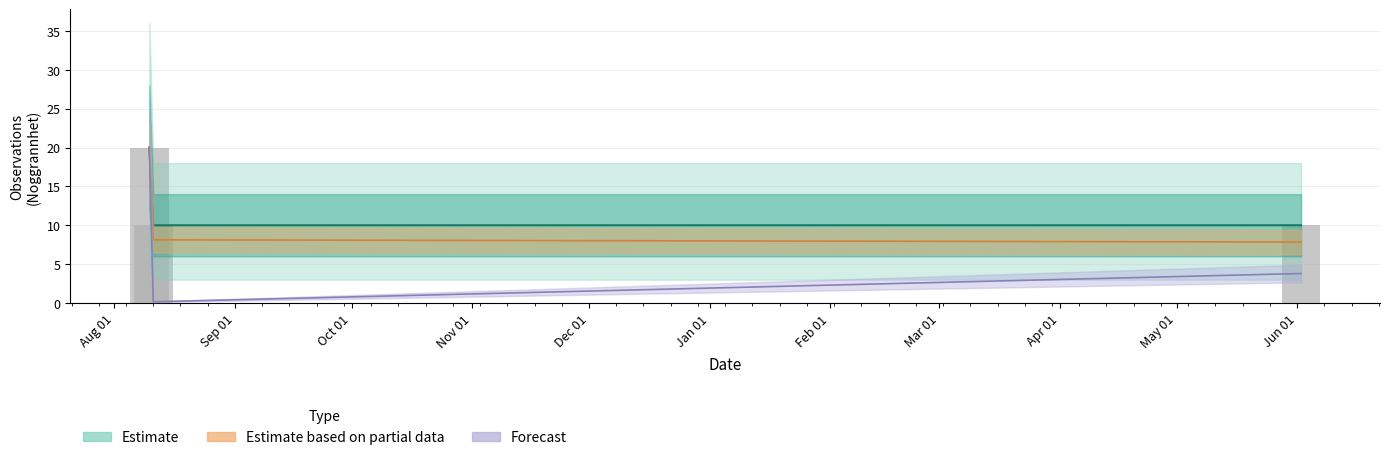

How many data points are above 10?

1